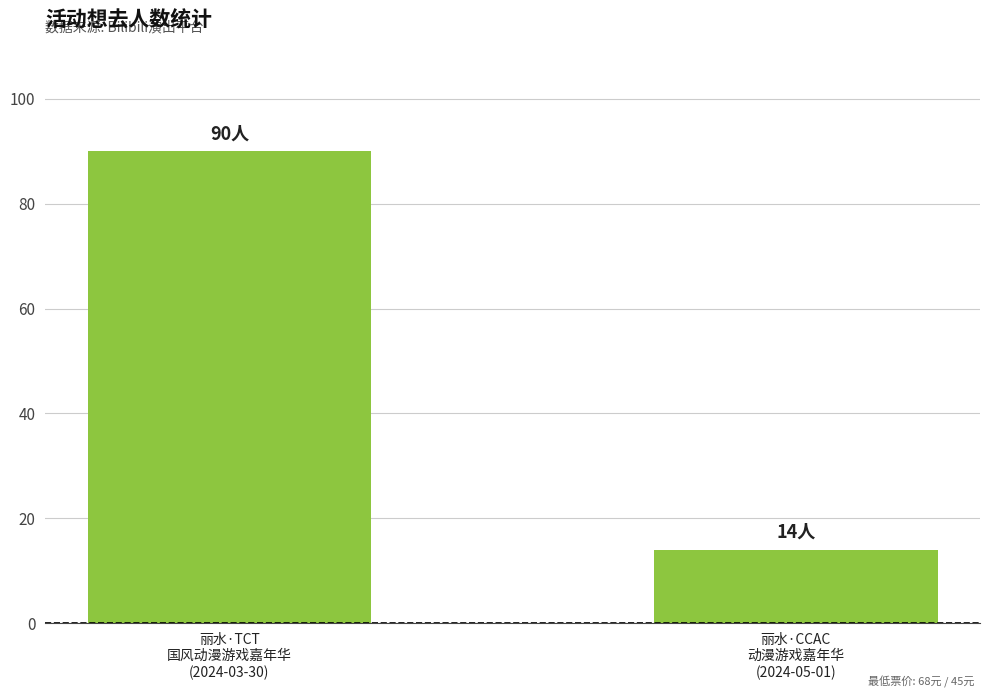

Which has a higher value, 丽水·TCT
国风动漫游戏嘉年华
(2024-03-30) or 丽水·CCAC
动漫游戏嘉年华
(2024-05-01)?

丽水·TCT
国风动漫游戏嘉年华
(2024-03-30)